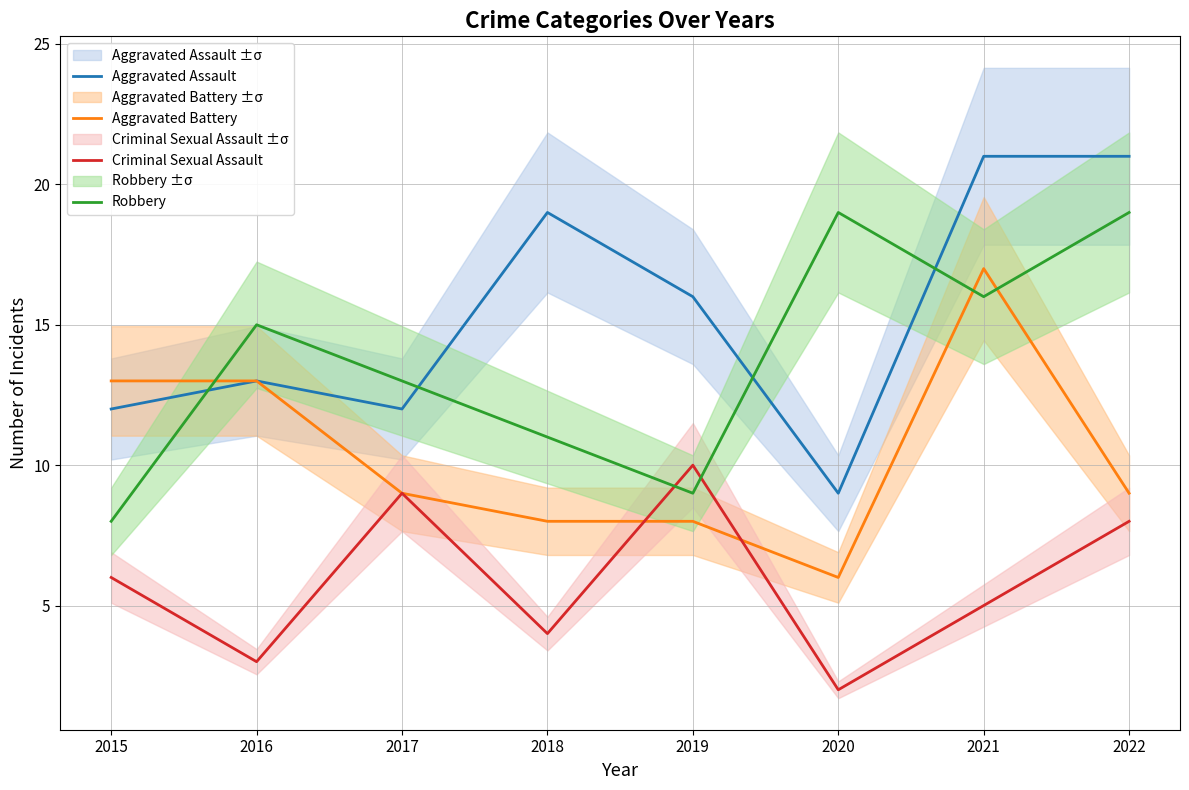

How many lines are shown in the chart?

4